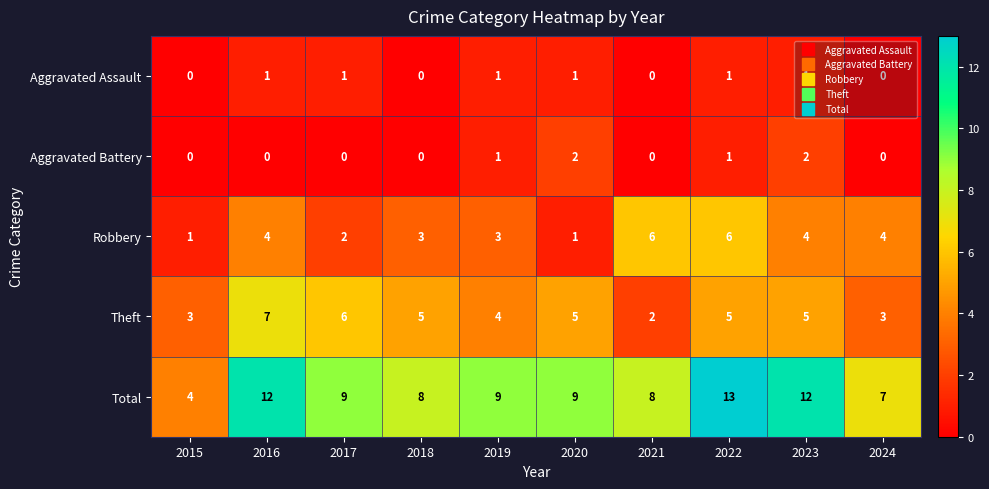

List the series in order of their peak value, lowest first.

Aggravated Assault, Aggravated Battery, Robbery, Theft, Total